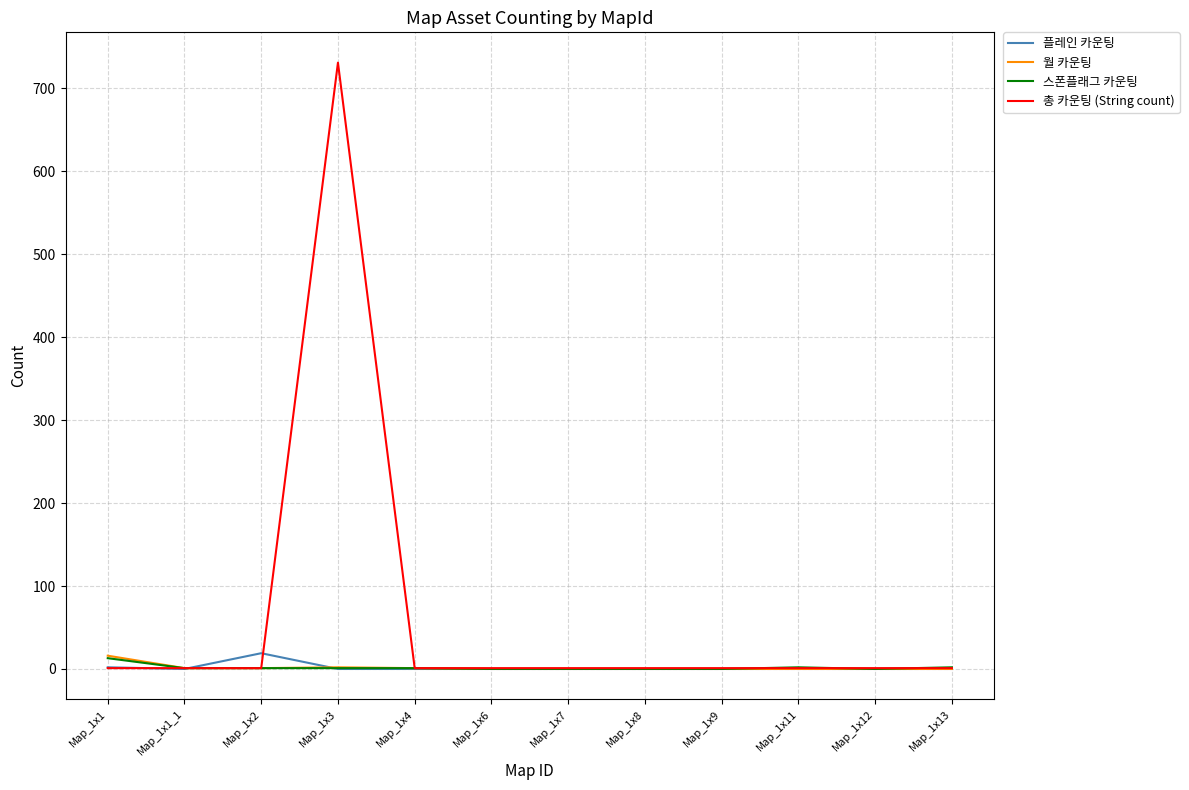

Which label corresponds to the largest value in the chart?

Map_1x3